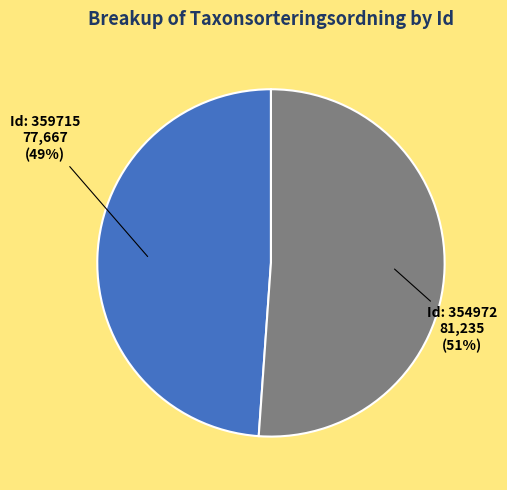

To the nearest percent, what is the difference between the largest and smallest slice percentages?

2%